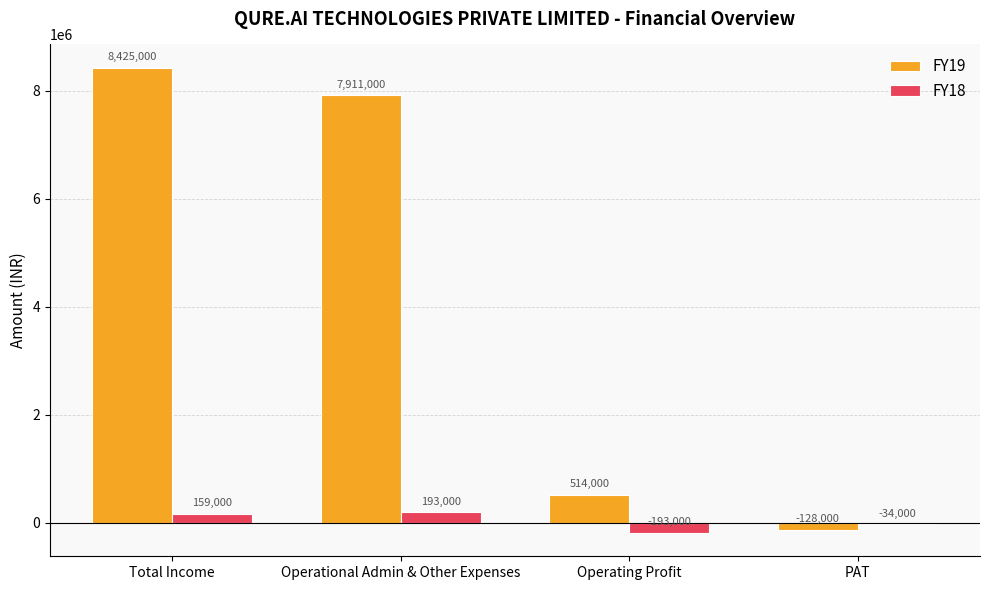

What are all the series names shown in the legend?

FY19, FY18